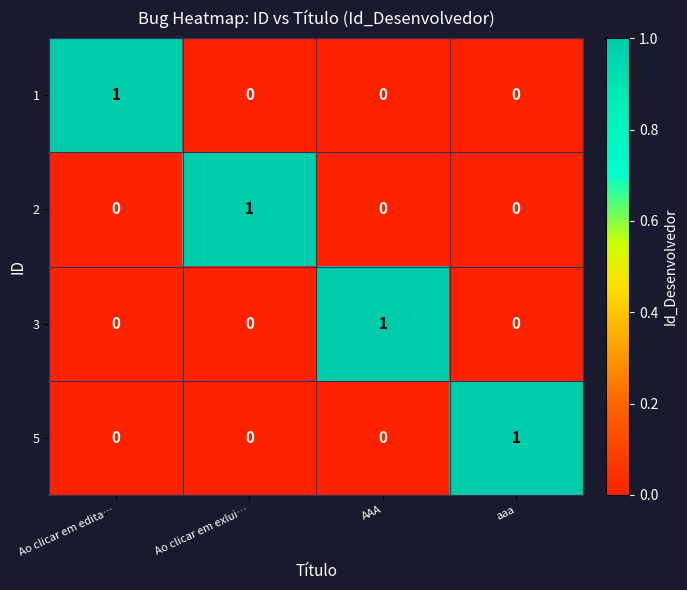

At how many categories does at least one series exceed 0?

4